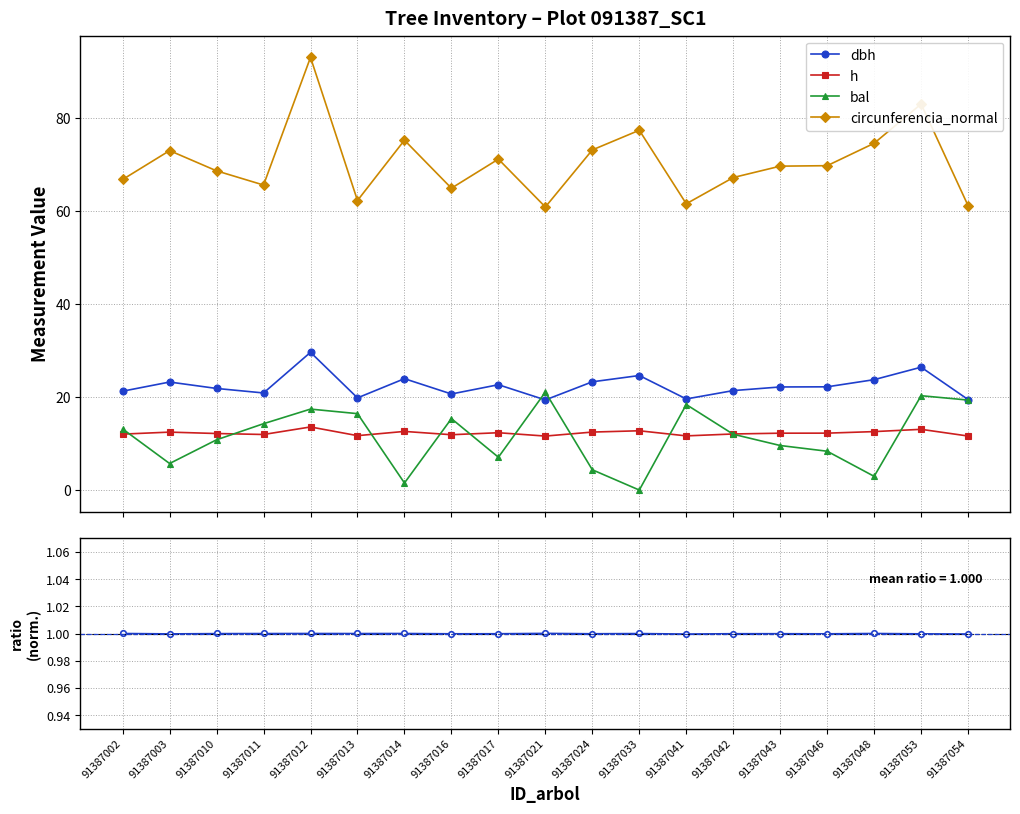

In dbh, how many points are higher than both neighbors (excluding endpoints)?

6